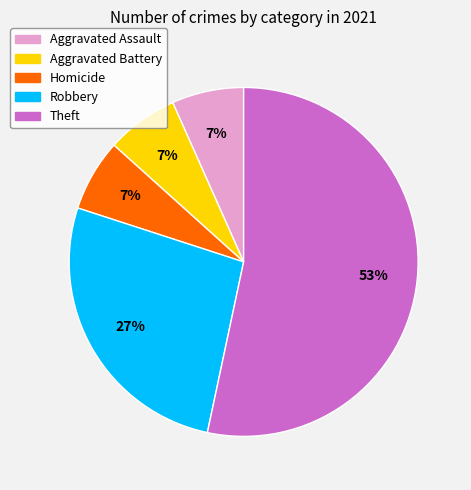

To the nearest percent, what portion does Homicide represent?

7%